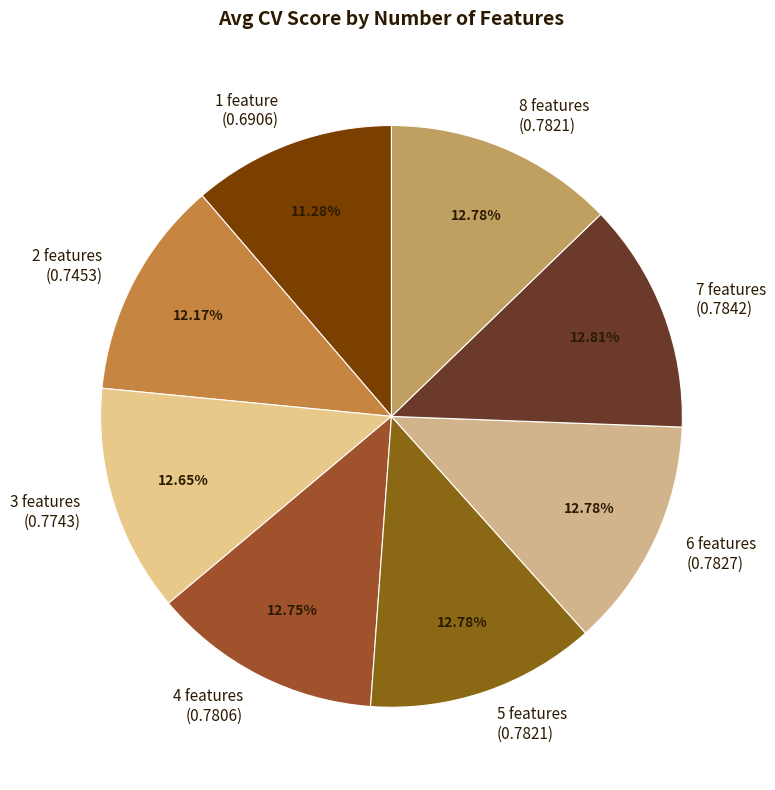

To the nearest percent, what portion does 4 features represent?

13%